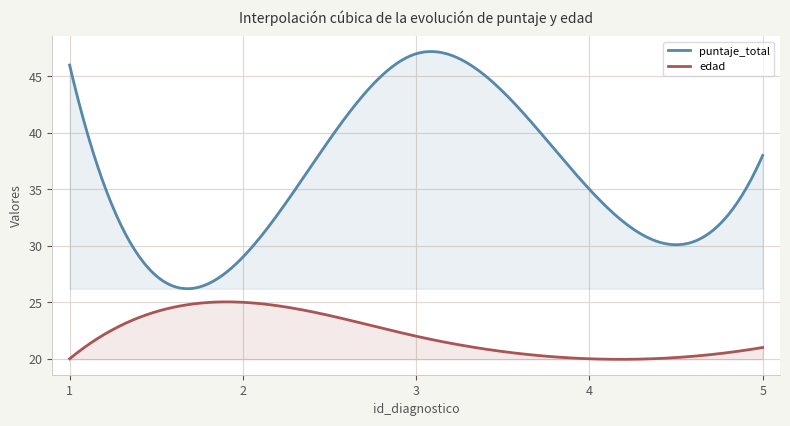

True or false: puntaje_total and edad intersect in this chart.

False